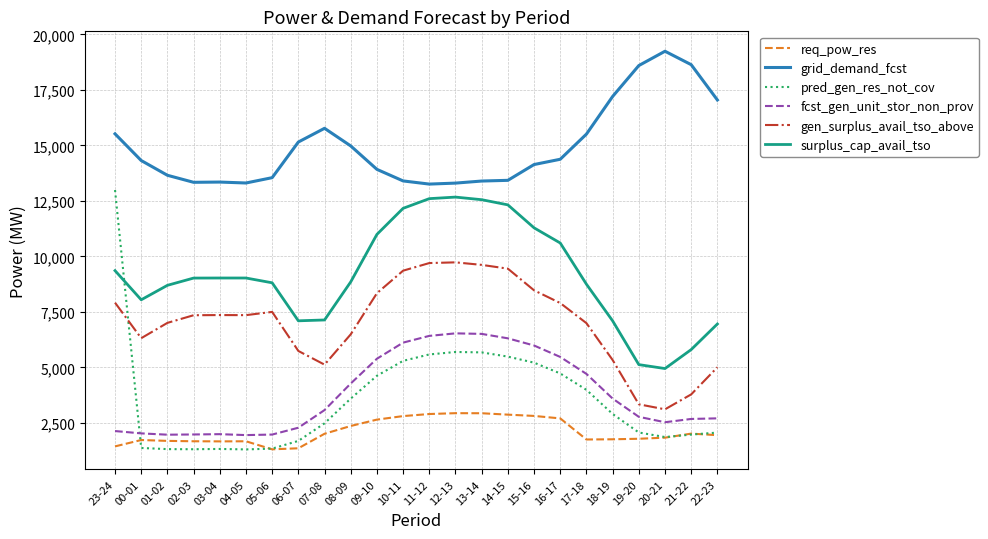

At how many categories does at least one series exceed 3971?

24